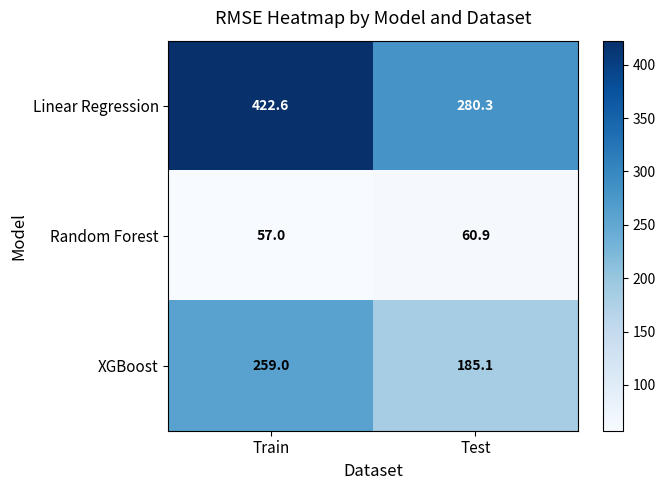

What is the difference between the XGBoost values at Test and Train?

73.9